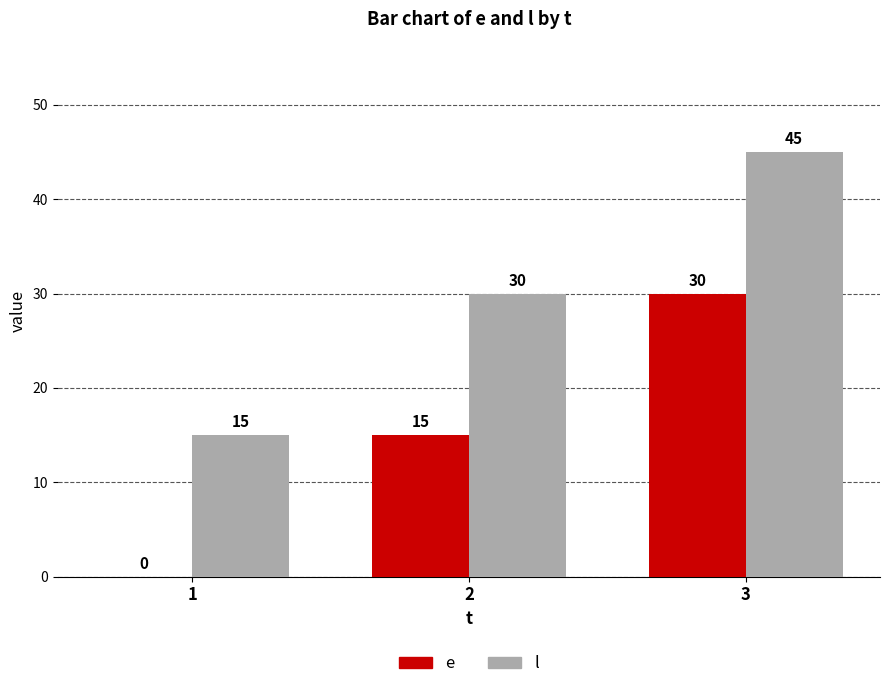

How many data points does each series have?

3